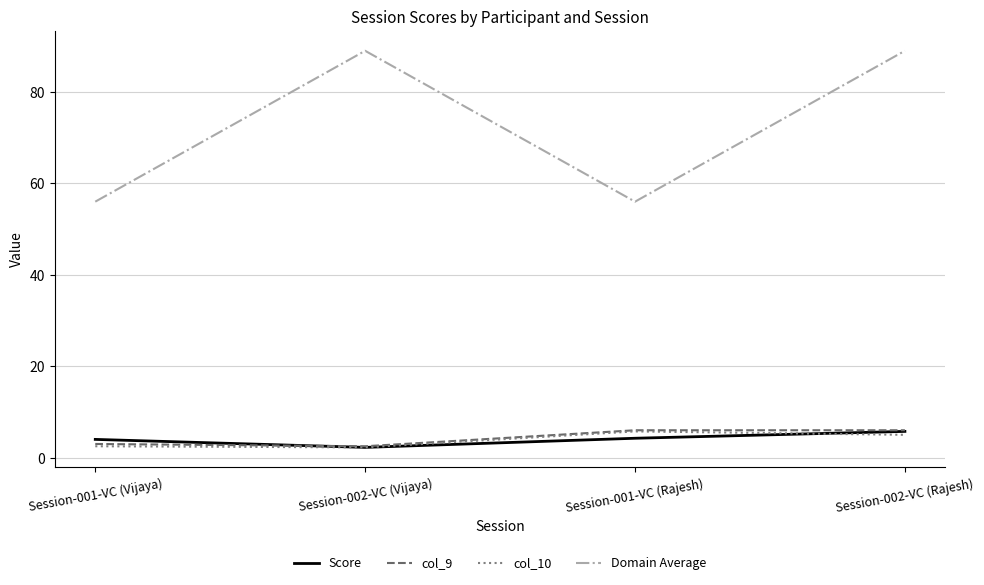

True or false: Score and Domain Average intersect in this chart.

False